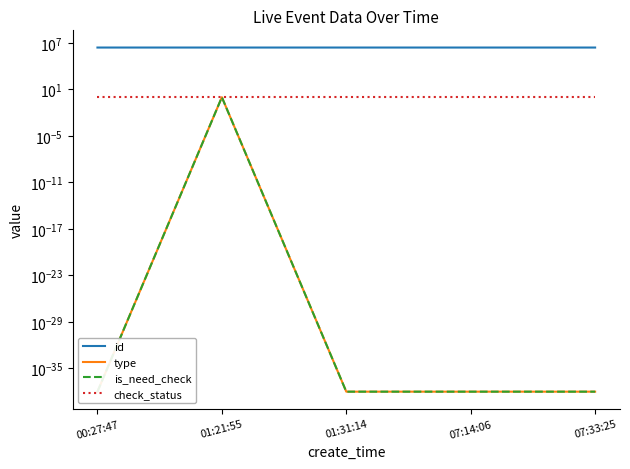

Between 01:21:55 and 07:33:25, which series saw the biggest shift?

id